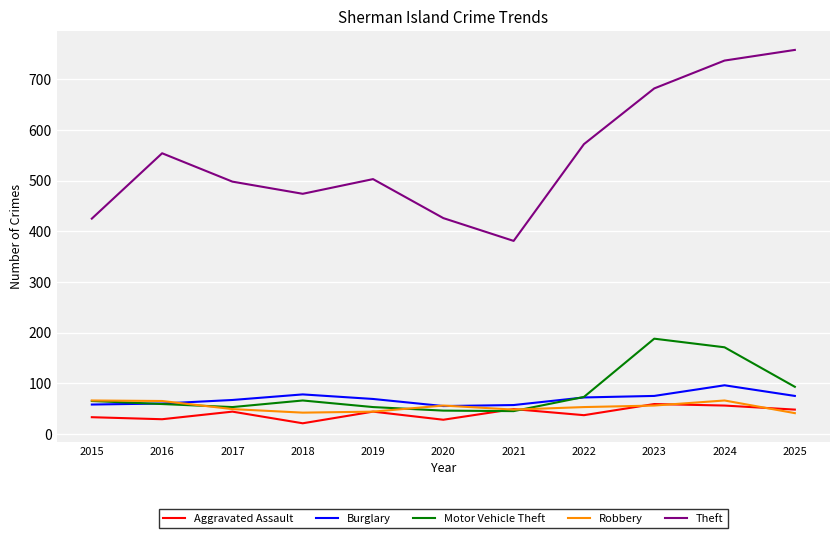

What is the total value across all series at 2024?

1126